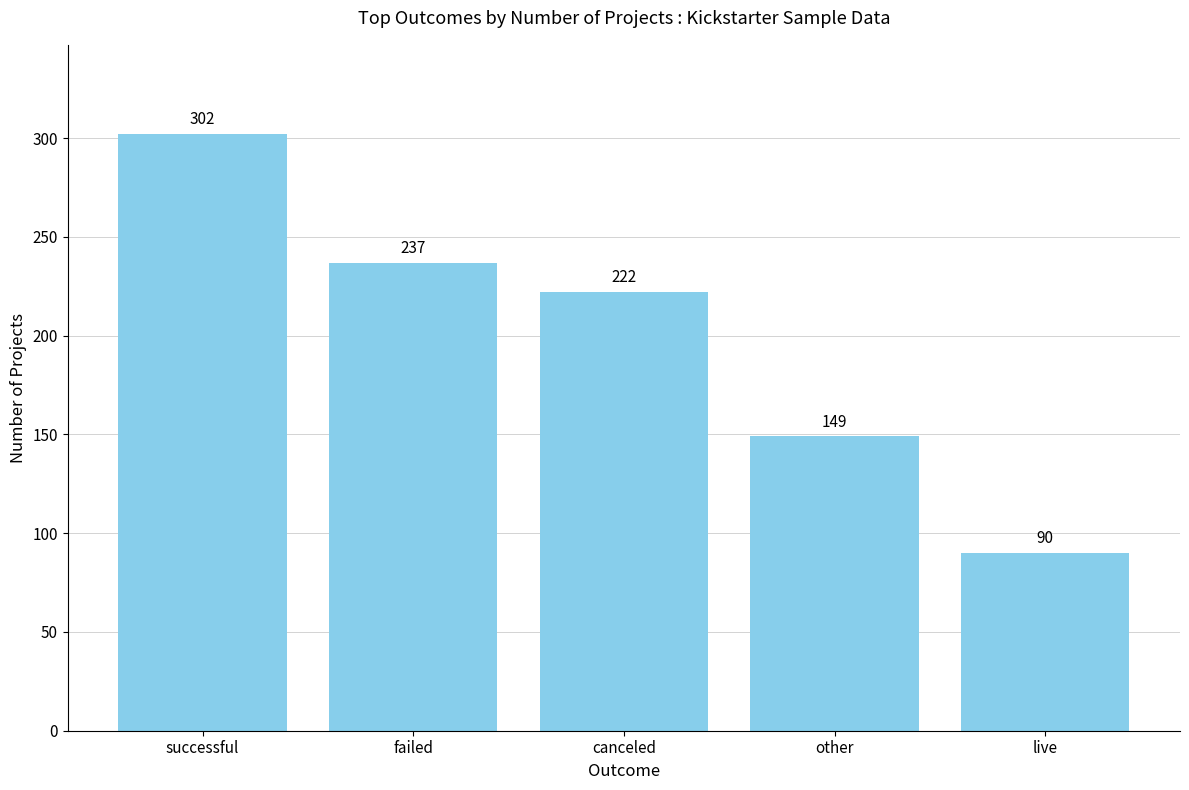

Which label corresponds to the smallest value in the chart?

live